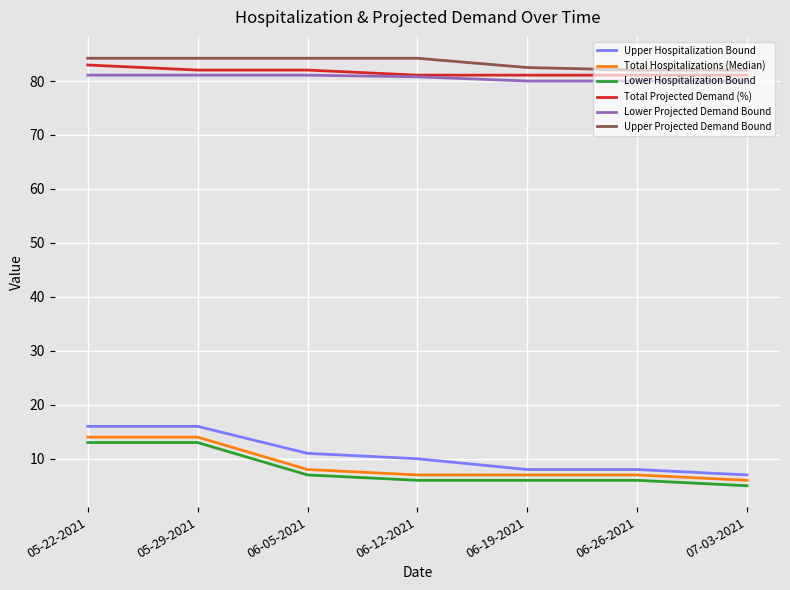

Read the Upper Projected Demand Bound value at 06-05-2021.

84.2